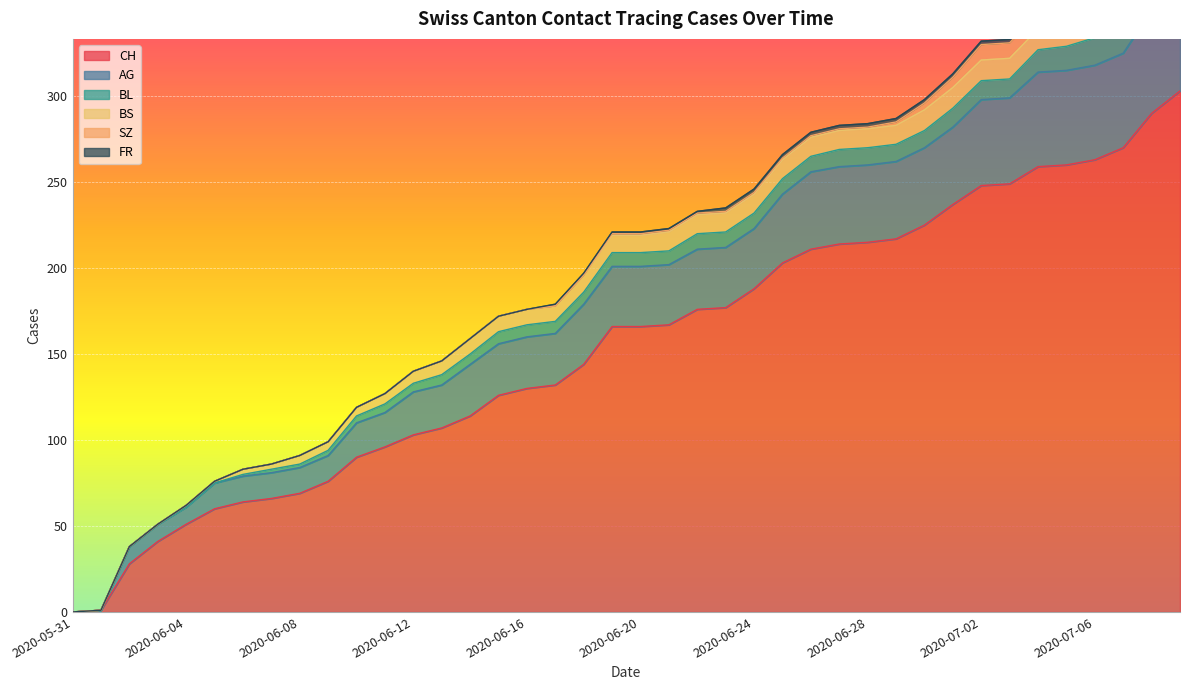

Which label corresponds to the largest value in the chart?

2020-07-09